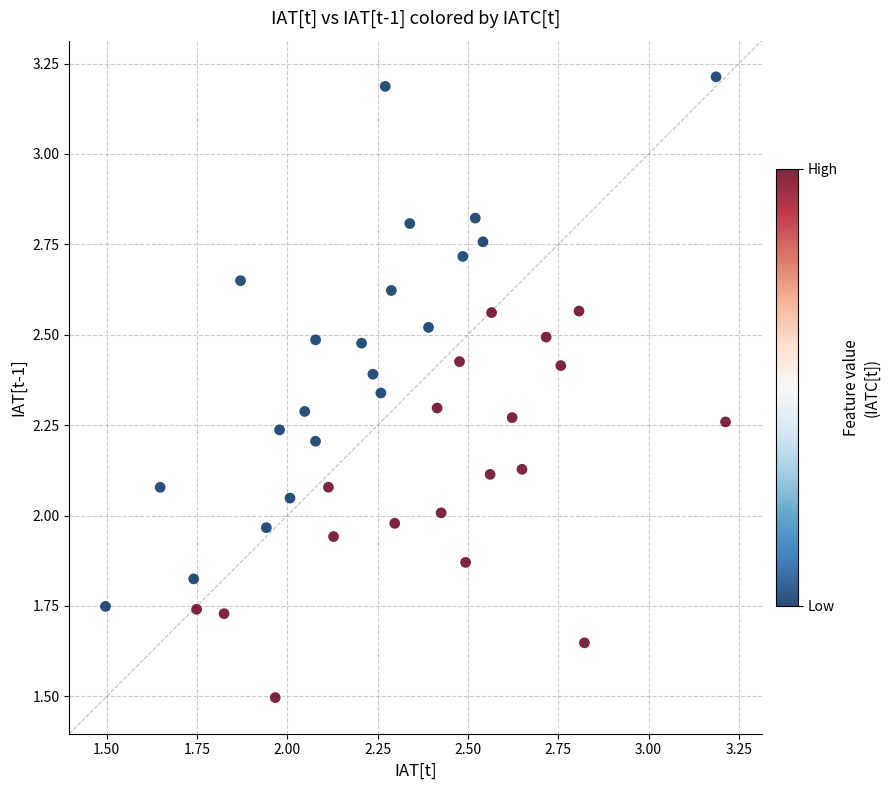

How many points are shown in the scatter plot?

40